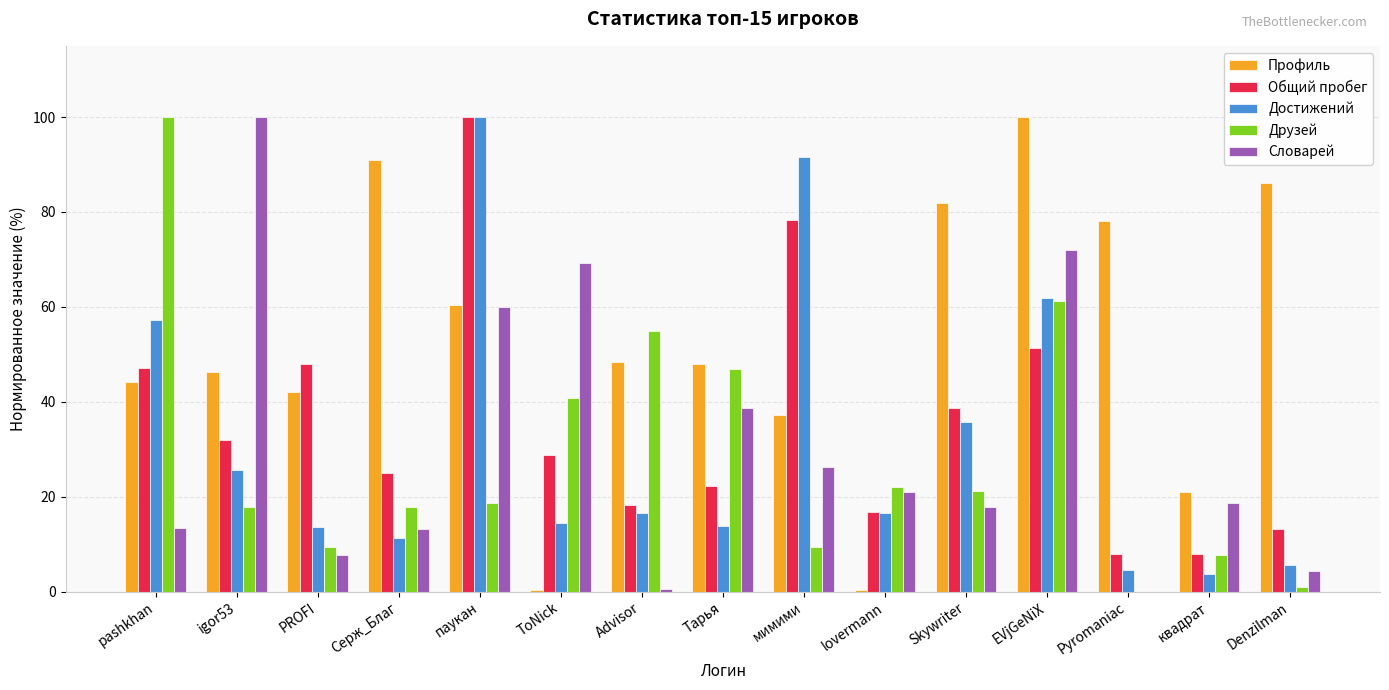

Is it true that Словарей equals 60.0 at паукан?

True